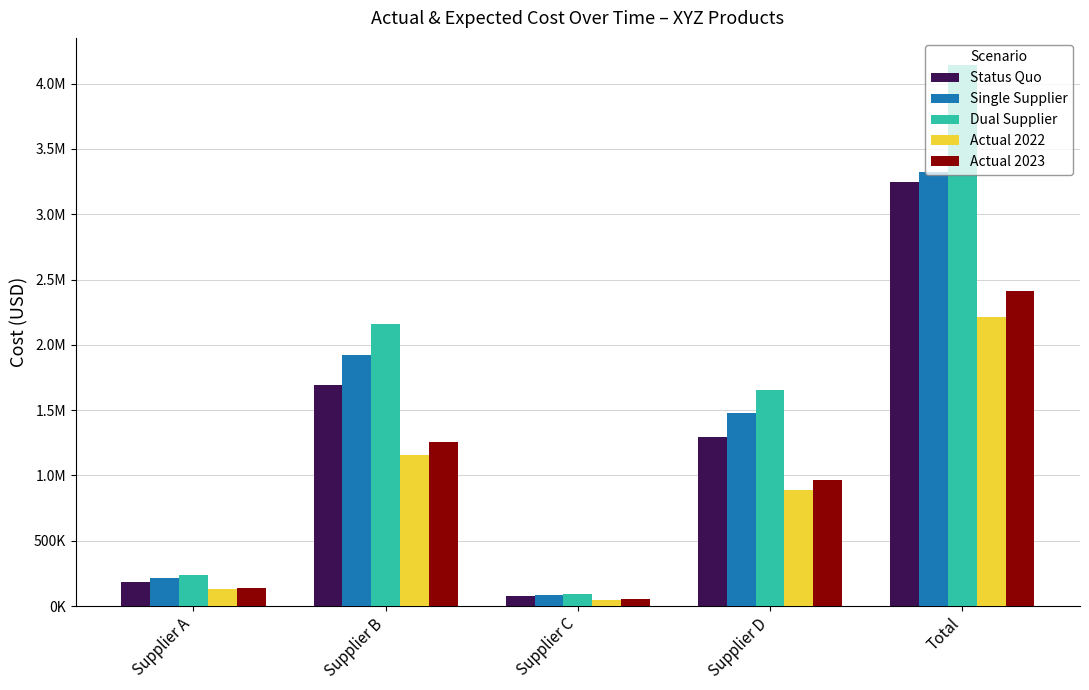

Does the chart contain any negative values?

No